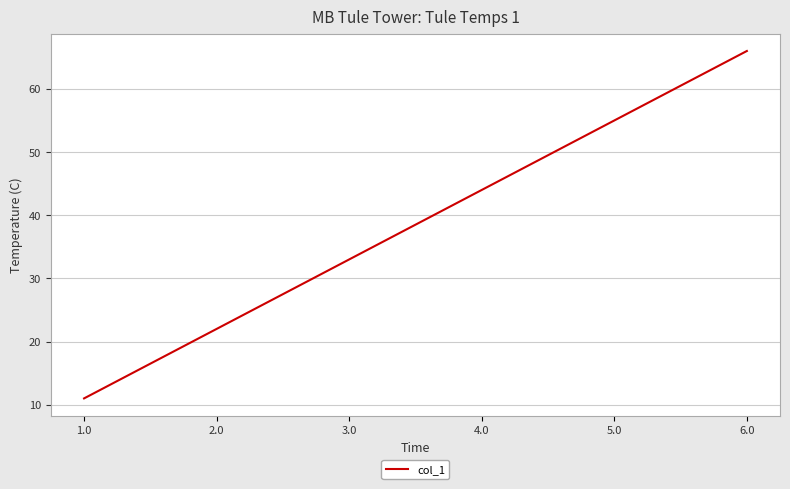

At which category does the chart reach its peak across all series?

6.0